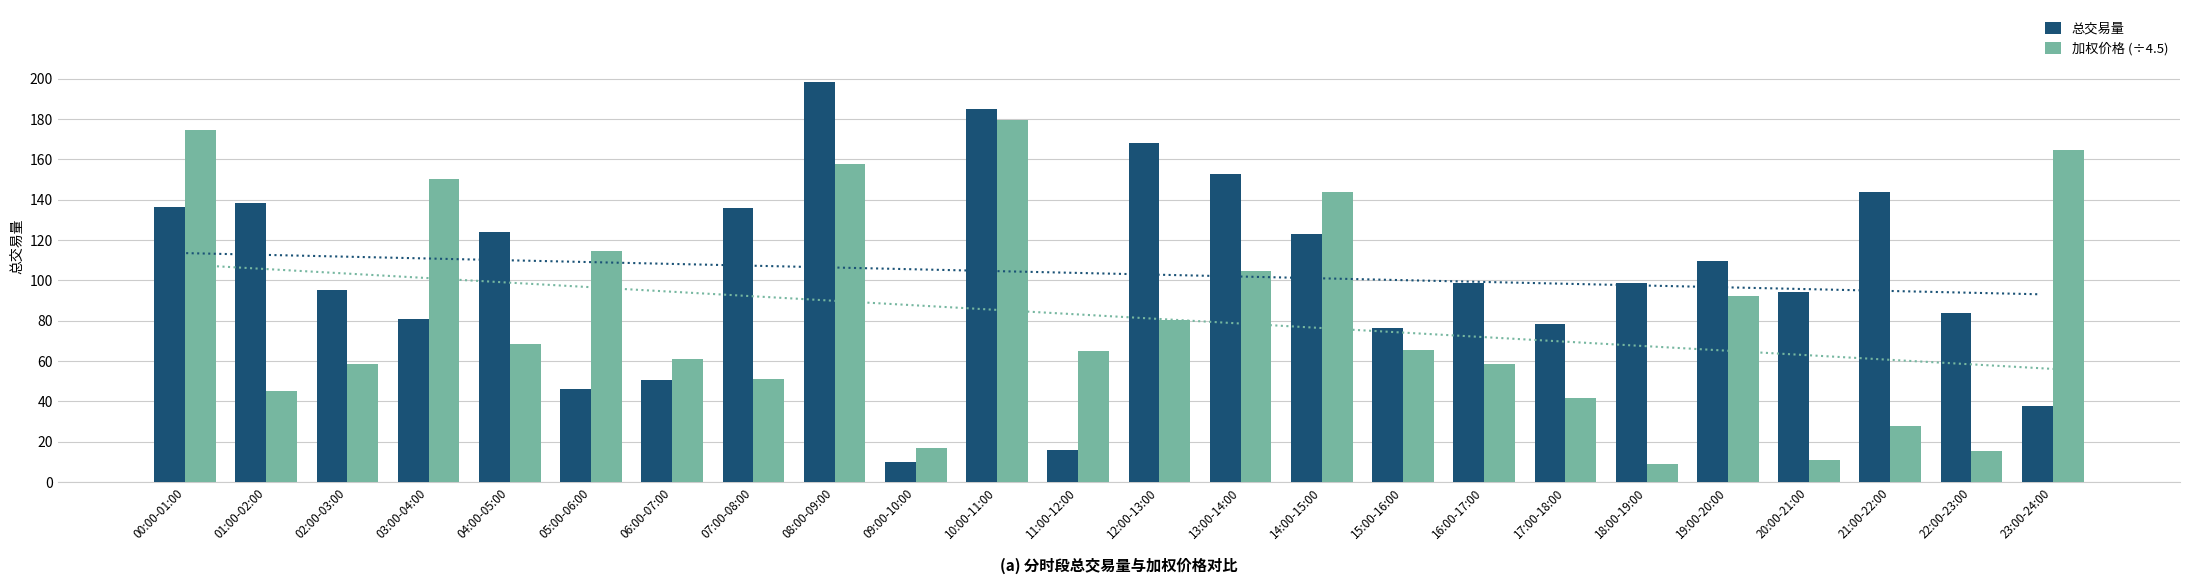

At which label does 加权价格 (÷4.5) first exceed 65?

00:00-01:00